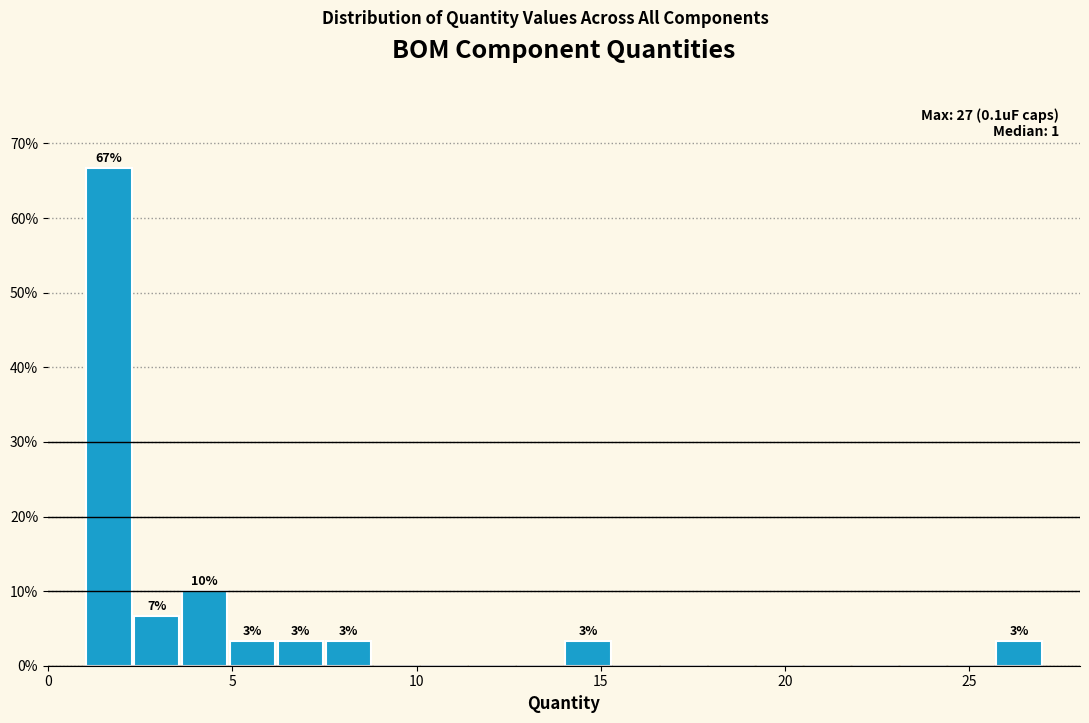

Around what value on the x-axis is the tallest bar? Give the approximate position of its centre, as read against the axis.

1.5